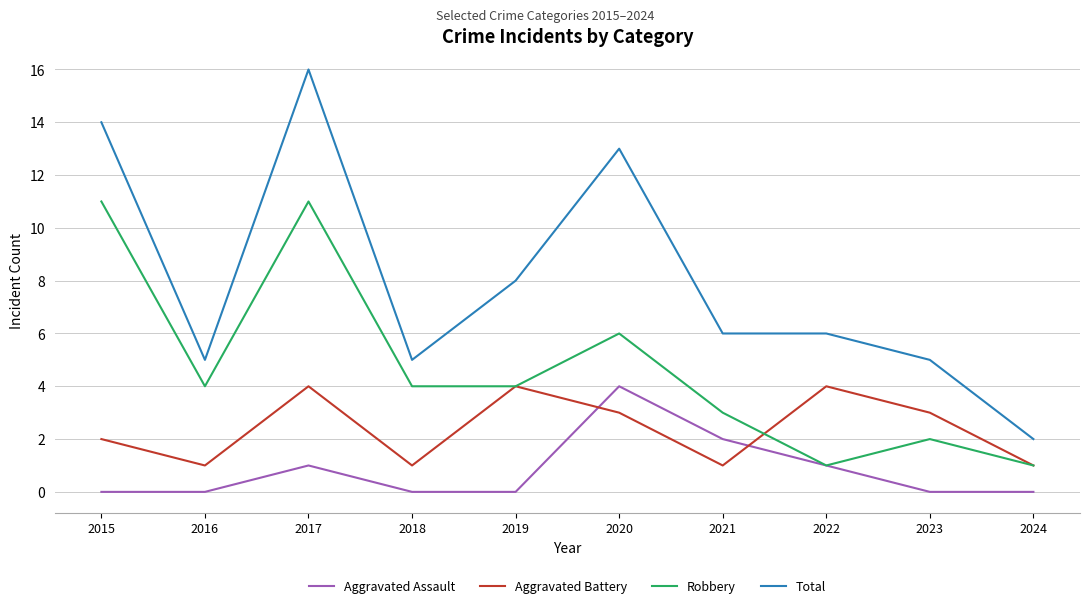

How many distinct data groups are displayed?

4